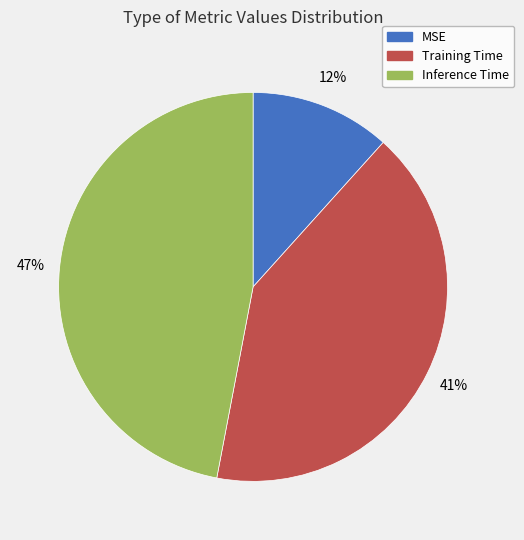

Which slice is the smallest?

MSE